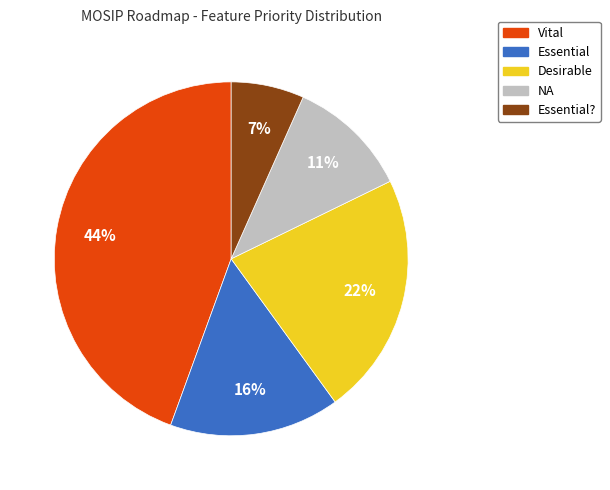

Do NA and Desirable together represent more than half of the pie?

No